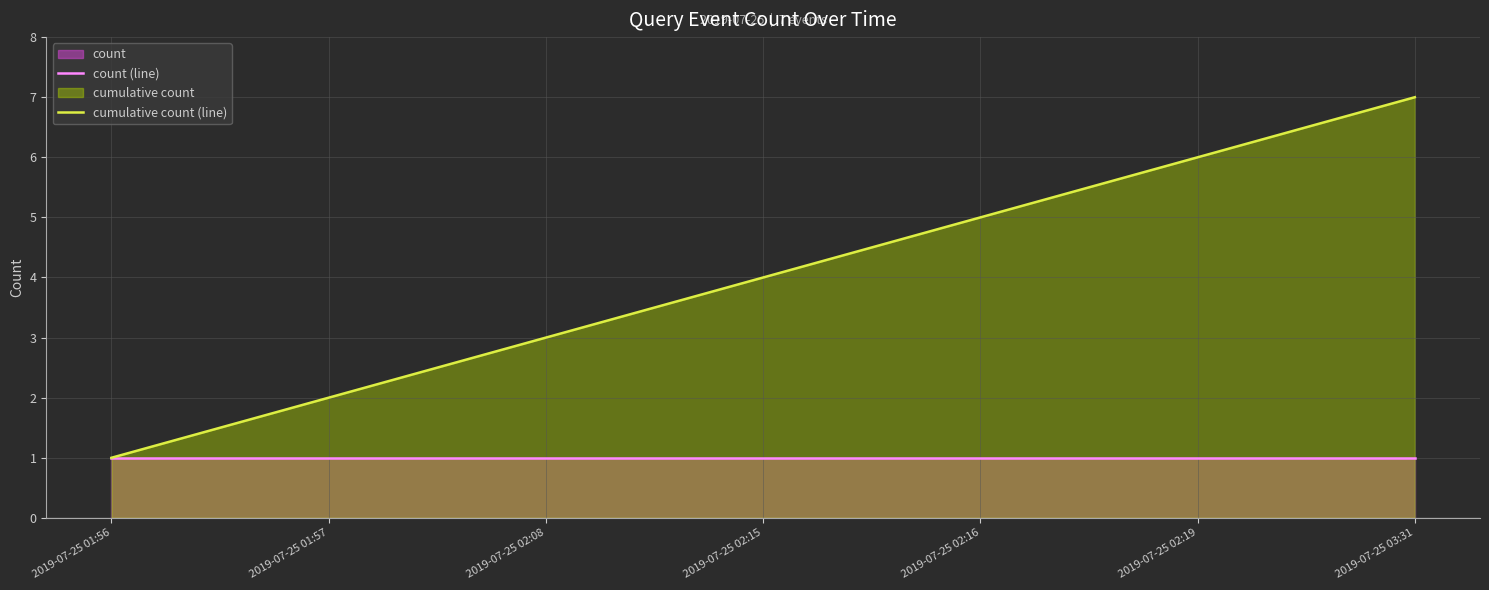

The count (line) series shows 1 at 2019-07-25 02:19. True or false?

True